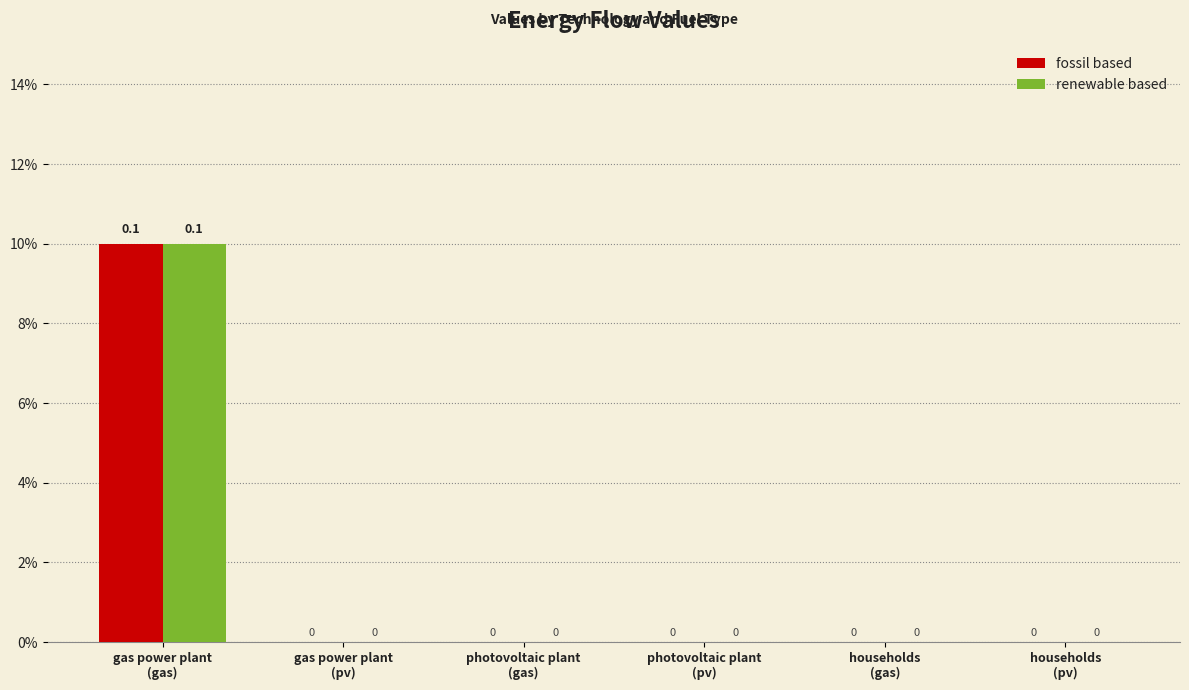

Count the renewable based values in the range 0 to 1.

6